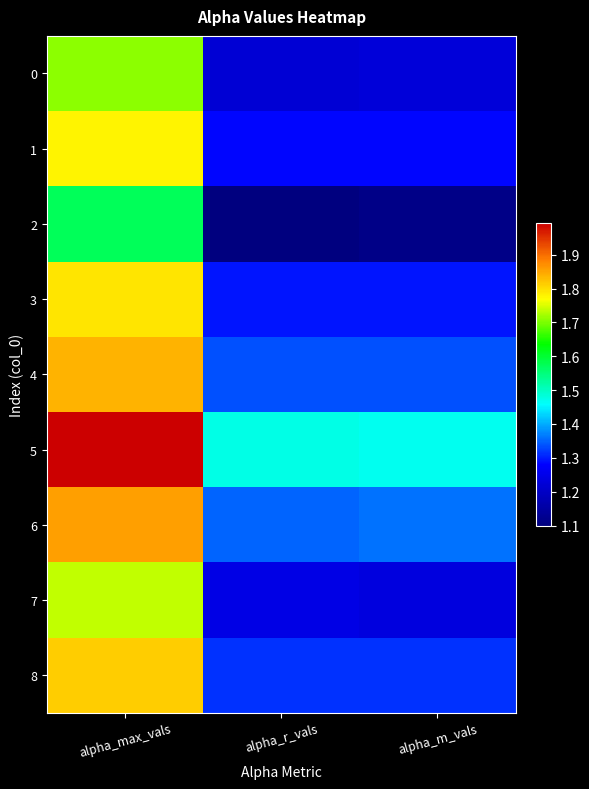

What is the spread (max minus min) of values at alpha_r_vals?

0.4